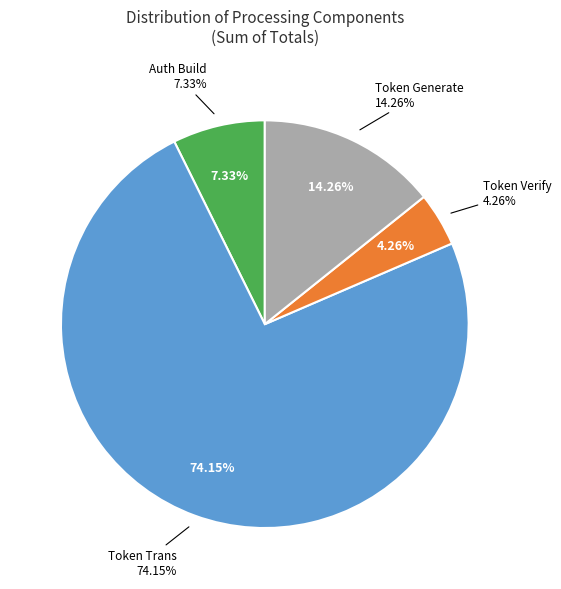

Is the sum of 132 and 32 greater than half?

No